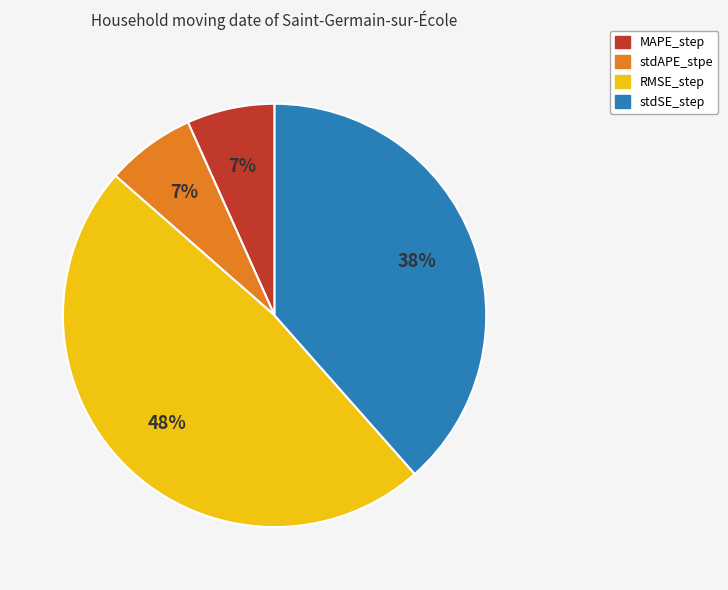

Is there a majority slice in this chart?

No